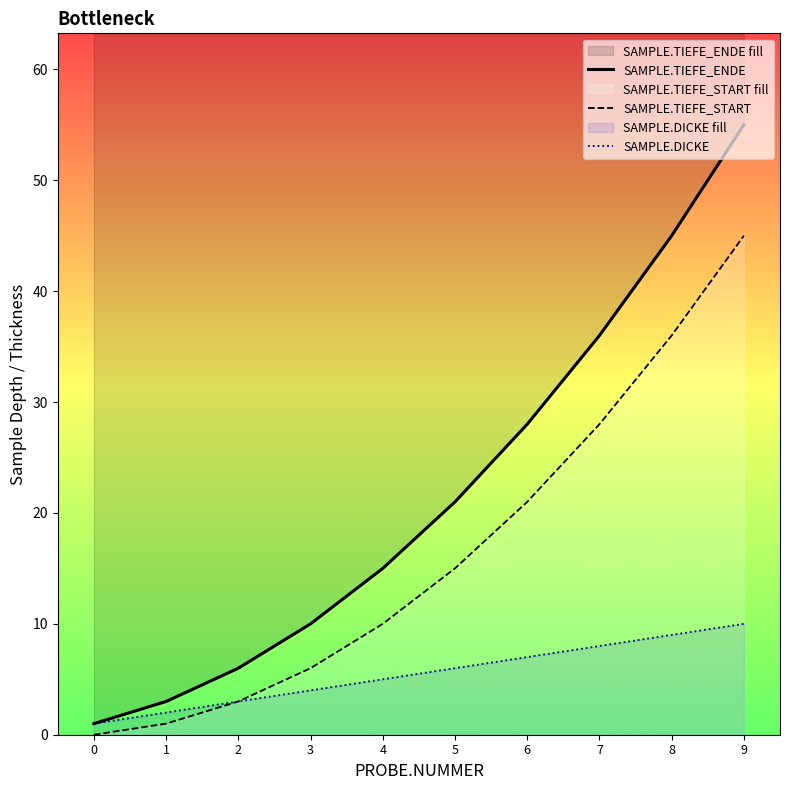

Reading left to right, extract all data points from this chart.

SAMPLE.TIEFE_ENDE: 1	3	6	10	15	21	28	36	45	55
SAMPLE.TIEFE_START: 0	1	3	6	10	15	21	28	36	45
SAMPLE.DICKE: 1	2	3	4	5	6	7	8	9	10